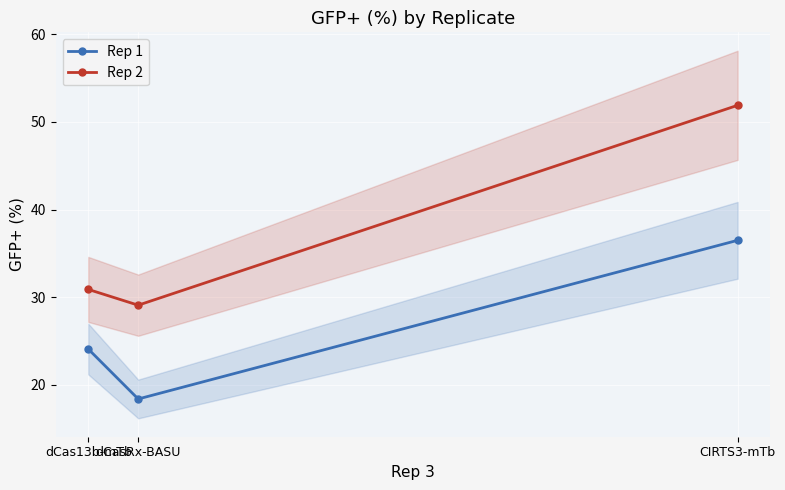

Reading left to right, what are all the values shown in this chart?

Rep 1: dCas13b-mTb=24.1	dCasRx-BASU=18.4	CIRTS3-mTb=36.5
Rep 2: dCas13b-mTb=30.9	dCasRx-BASU=29.1	CIRTS3-mTb=51.9